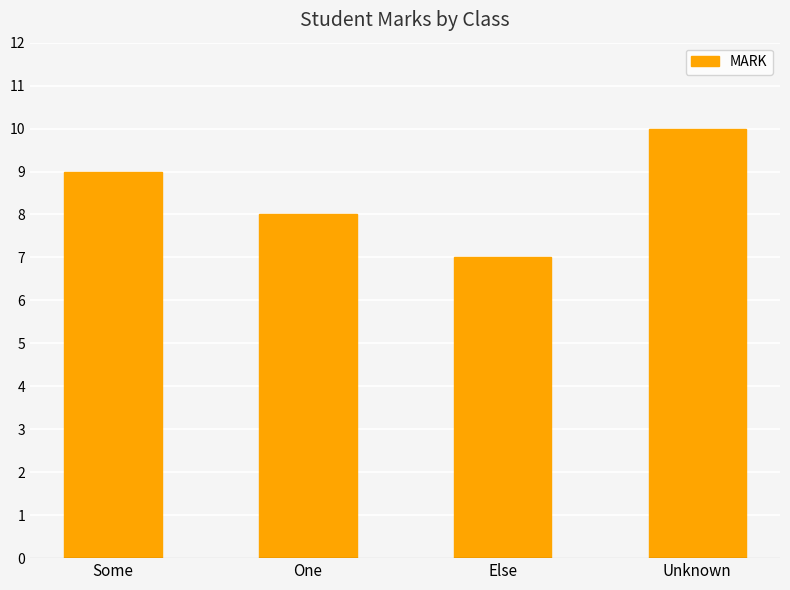

Are the bars grouped side by side (vs. stacked)?

No